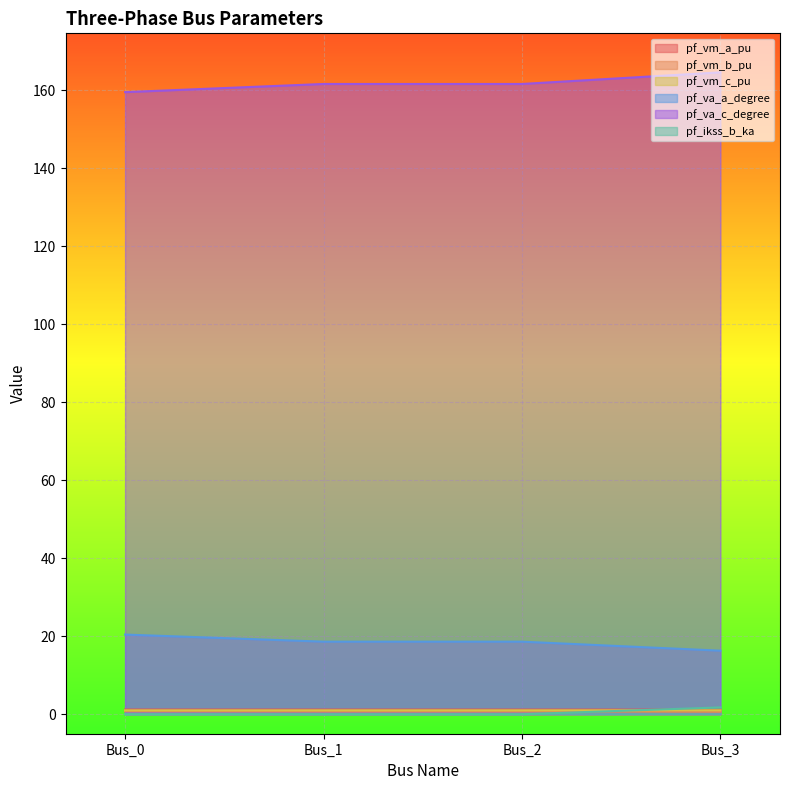

How many lines are shown in the chart?

6